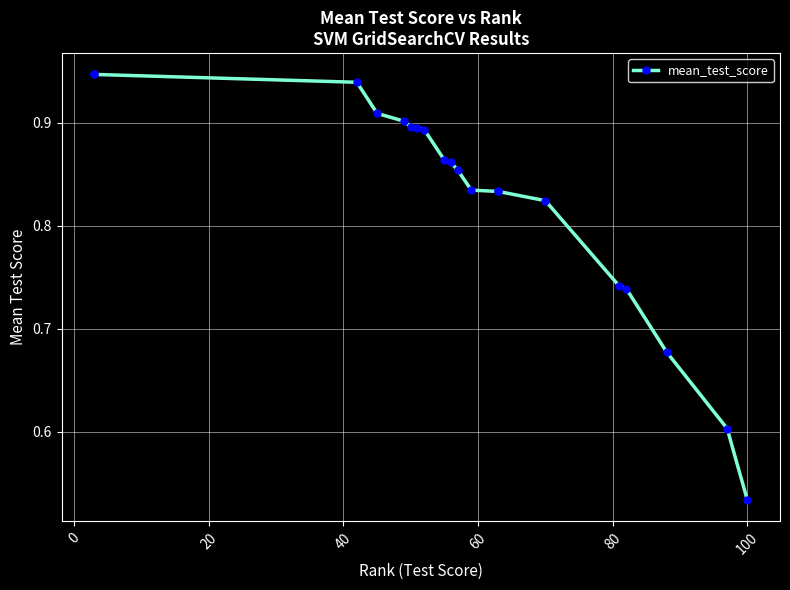

How many lines are shown in the chart?

1